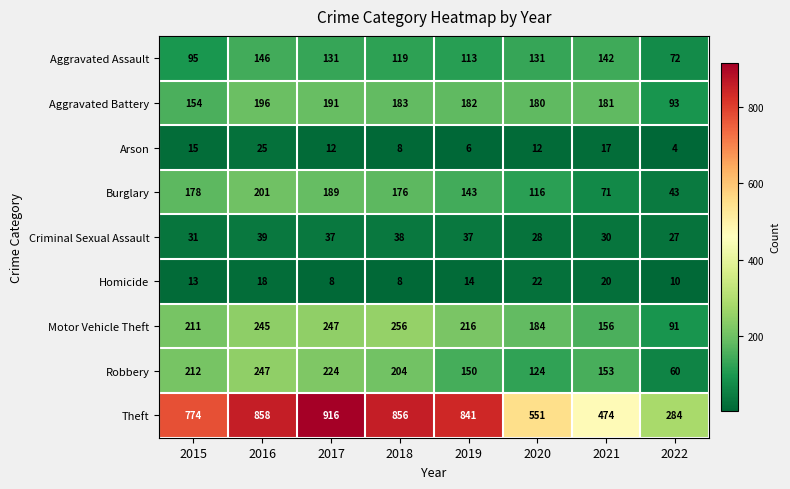

What is the difference between the maximum and minimum values in the Robbery series?

187